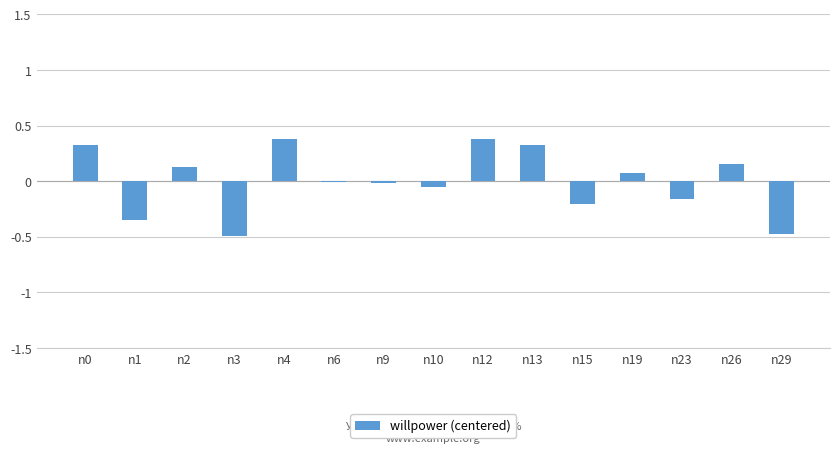

True or false: the data shows -0.0 at n9.

True